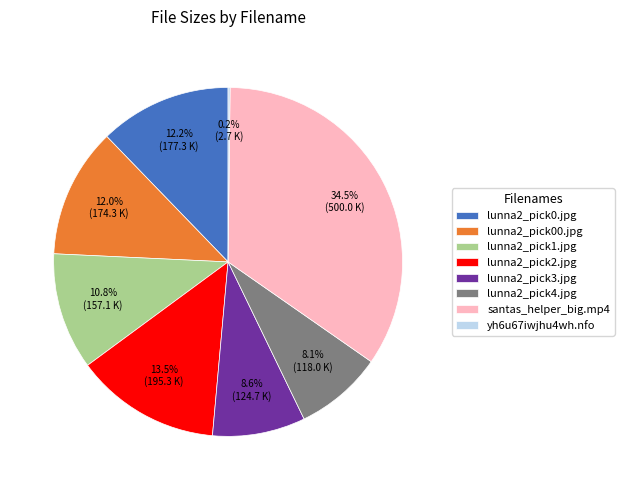

Combined, do lunna2_pick2.jpg and lunna2_pick1.jpg account for over 50%?

No